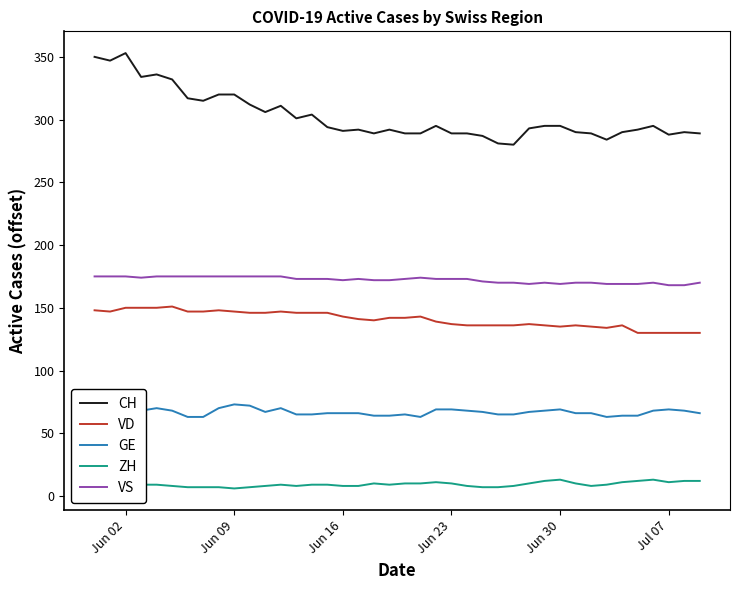

True or false: VS and VD cross at least once.

False